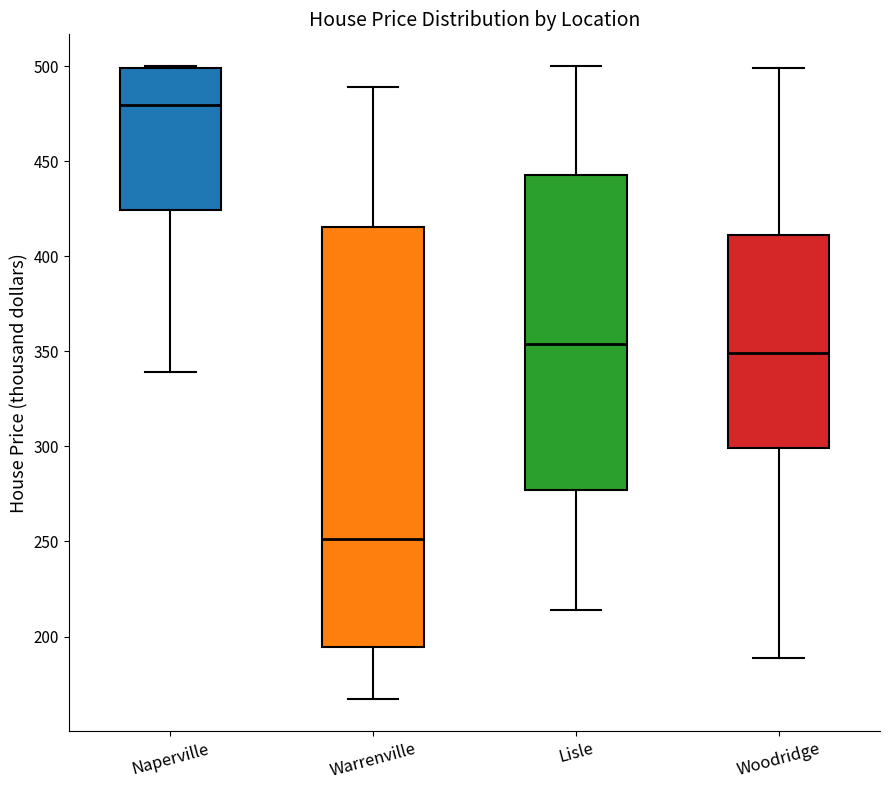

Comparing the boxes themselves (not the whiskers), which one is the tallest?

Warrenville